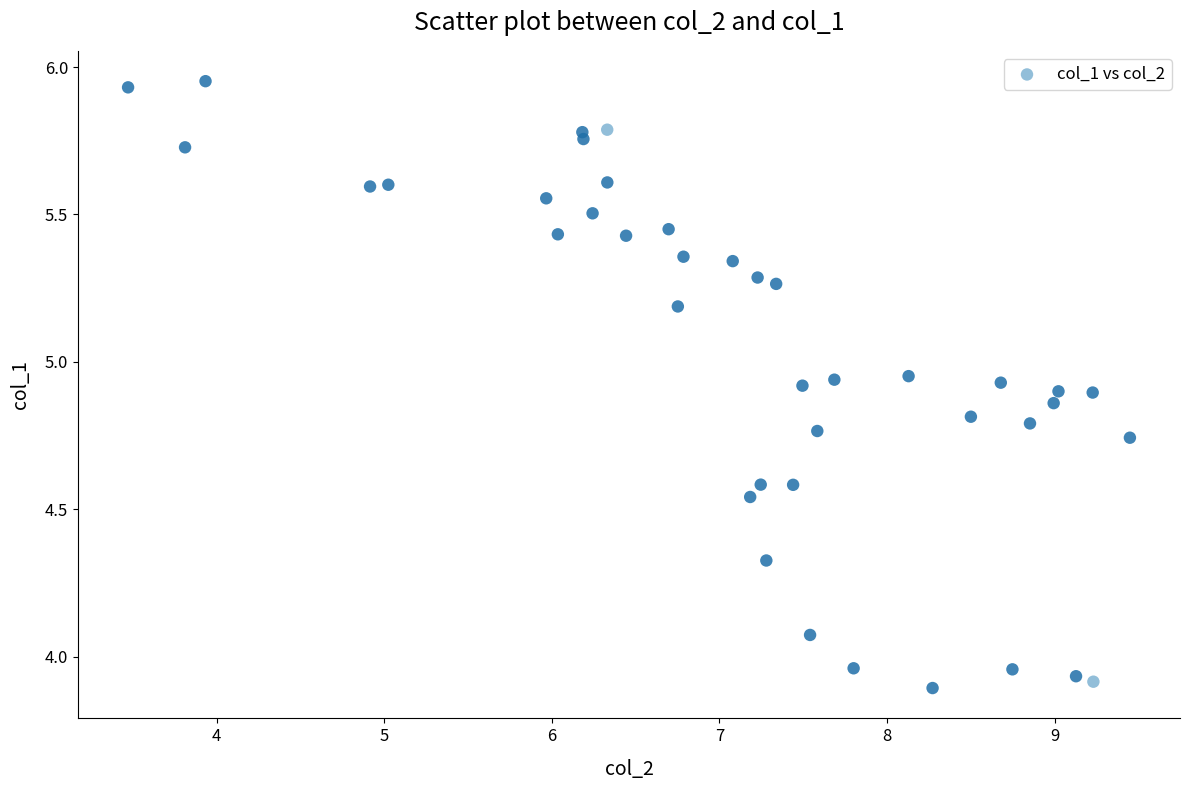

Count the number of points in this scatter plot.

40